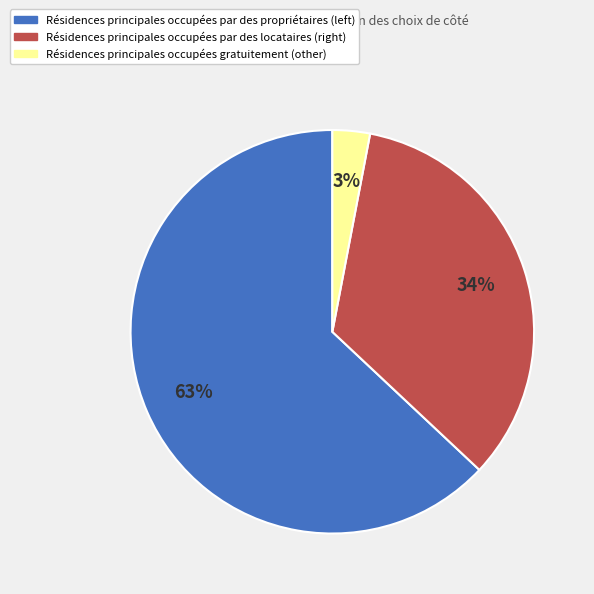

Is it true that Résidences principales occupées gratuitement (other) is 3% of the pie?

True